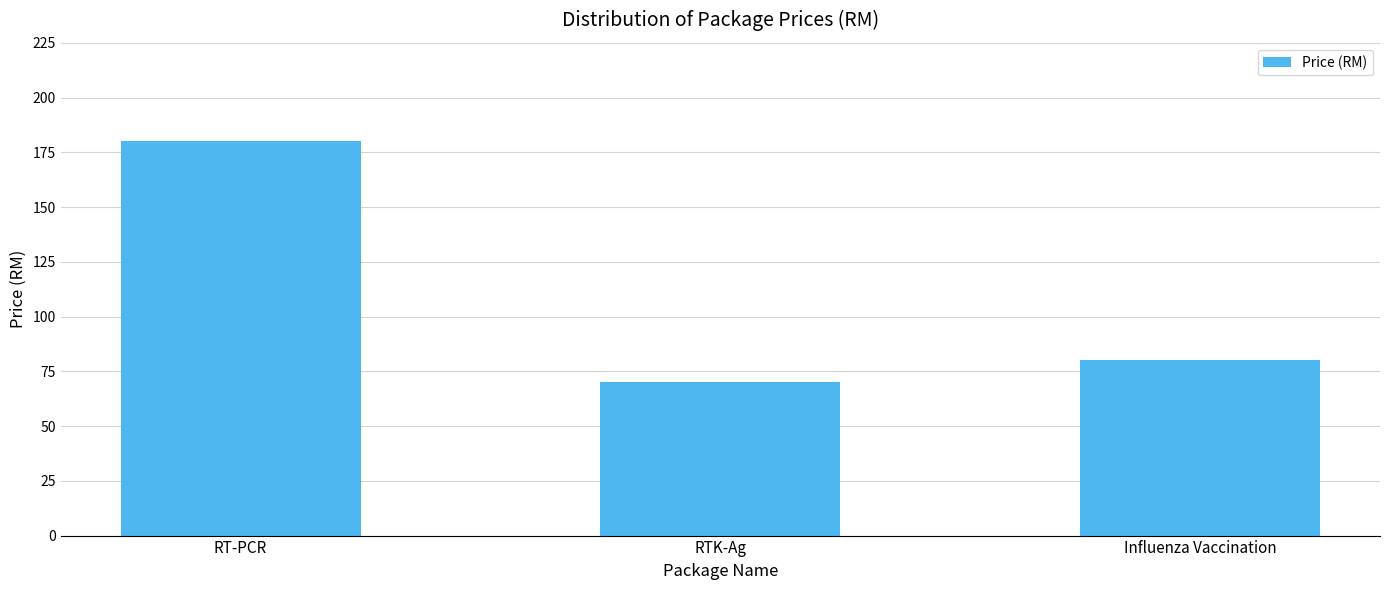

Reading left to right, transcribe all the data shown in this chart.

RT-PCR=180	RTK-Ag=70	Influenza Vaccination=80